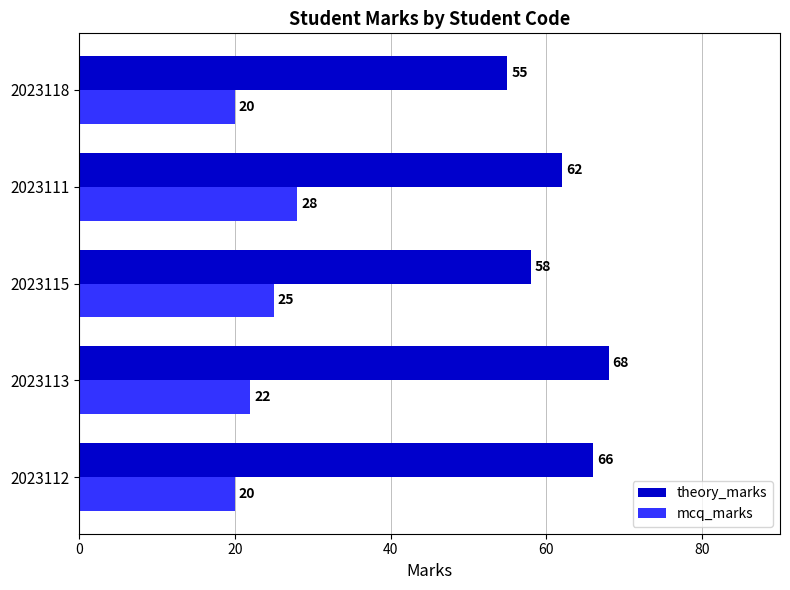

Which series has the largest total across all categories?

theory_marks